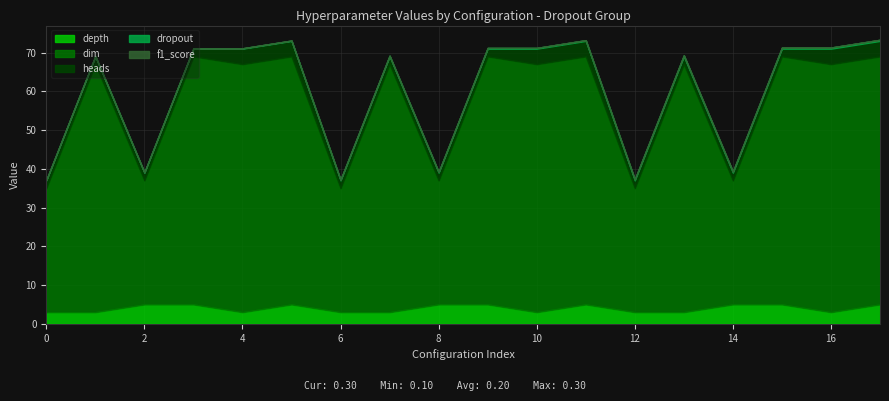

How many data points does each series have?

18